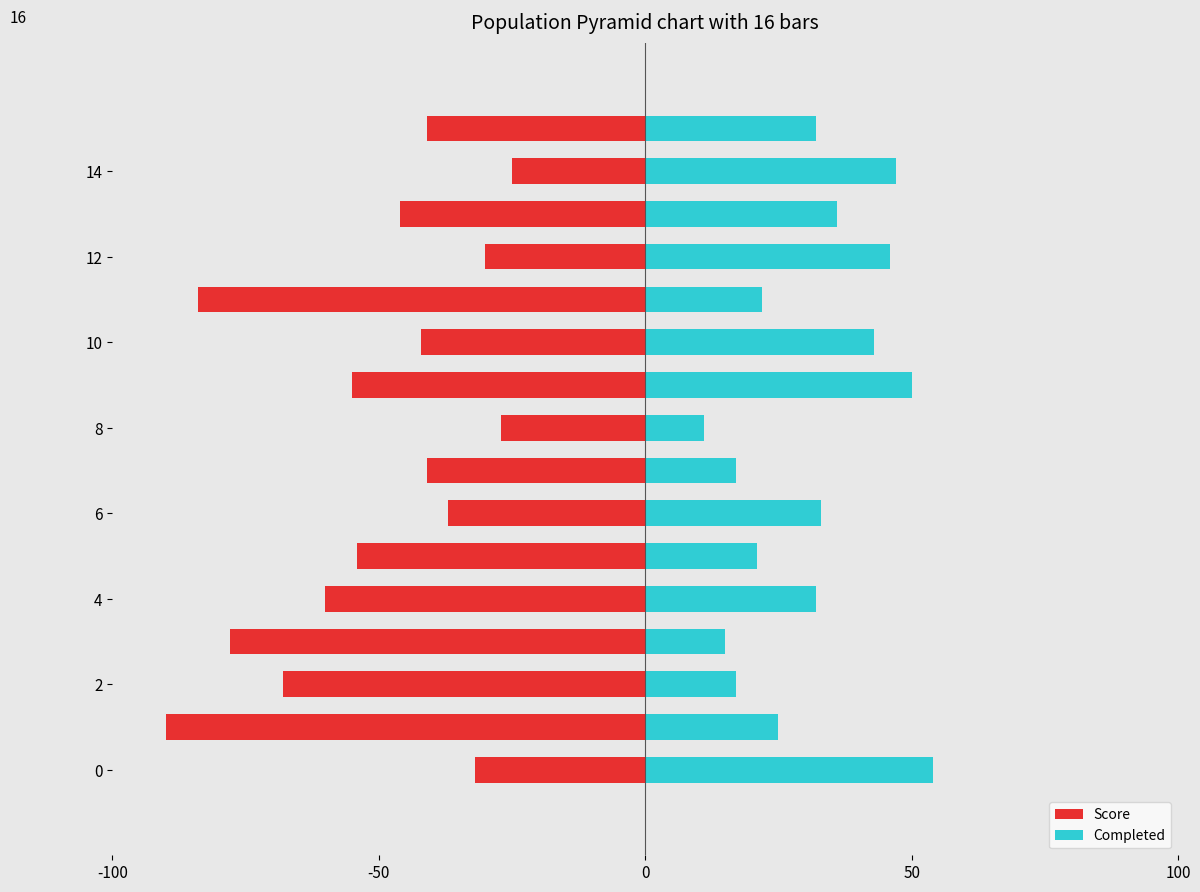

Does the chart contain any negative values?

Yes